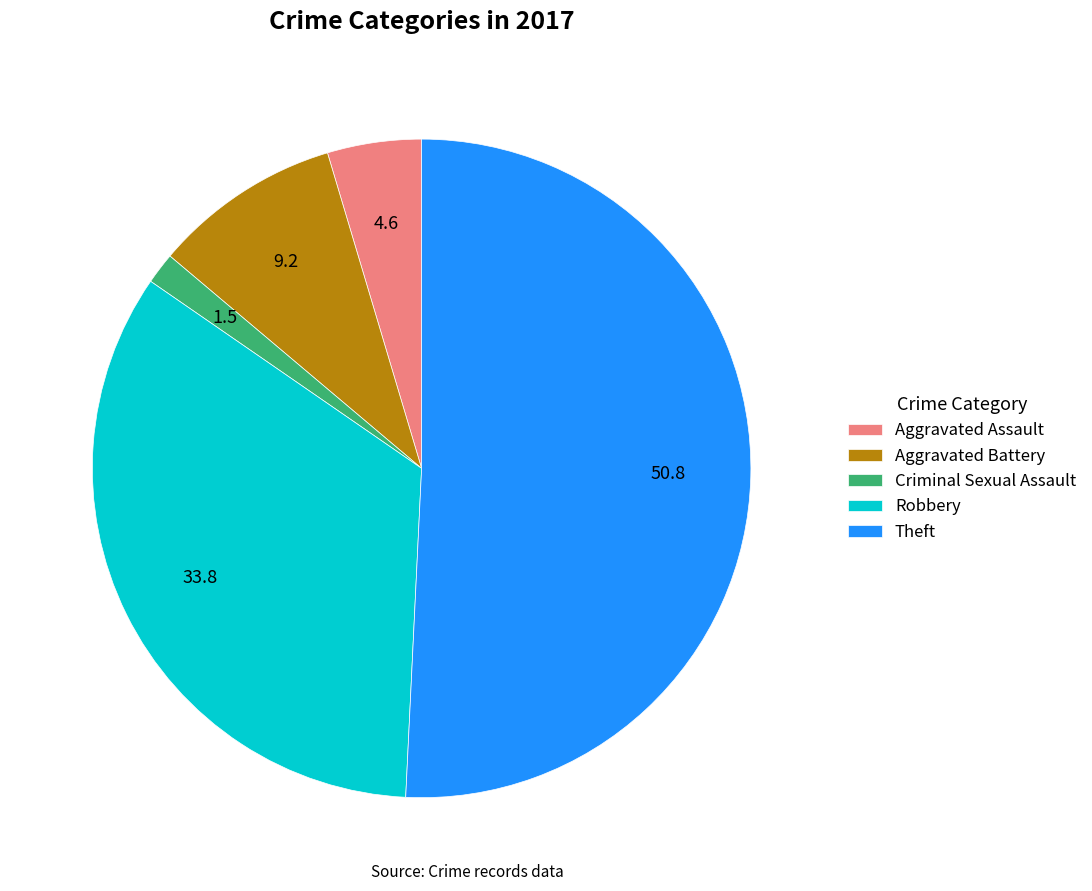

Which category has the biggest portion of the pie?

Theft